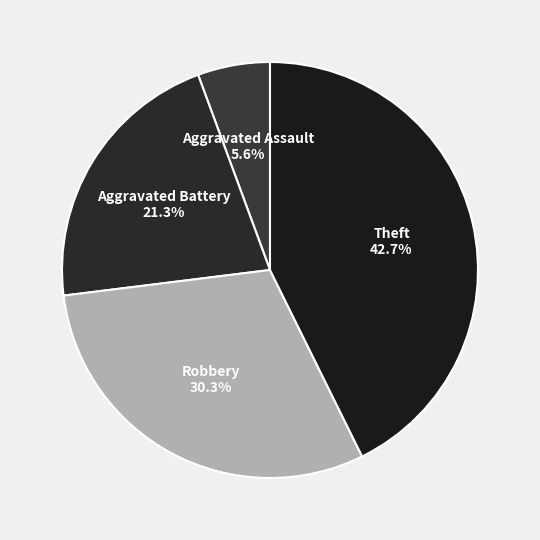

What is the smallest slice in the pie chart?

Aggravated Assault